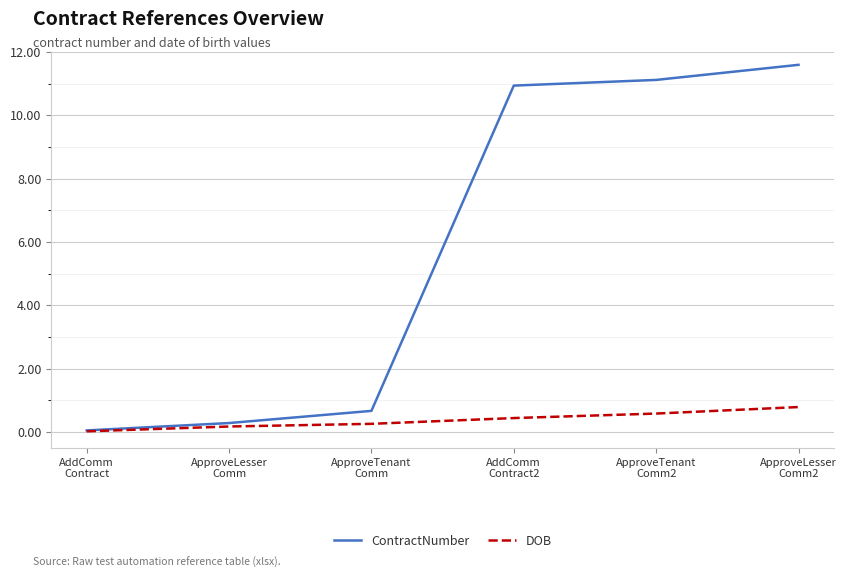

List the labels in order of ContractNumber value, largest first.

ApproveLesser
Comm2, ApproveTenant
Comm2, AddComm
Contract2, ApproveTenant
Comm, ApproveLesser
Comm, AddComm
Contract